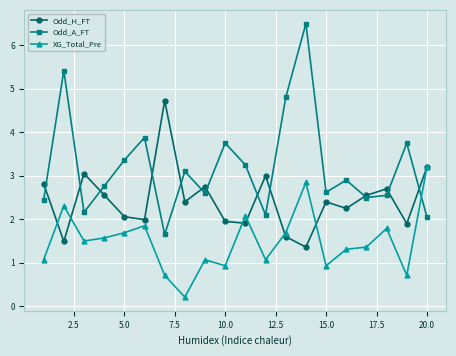

How many interior local peaks does the Odd_H_FT series have?

6